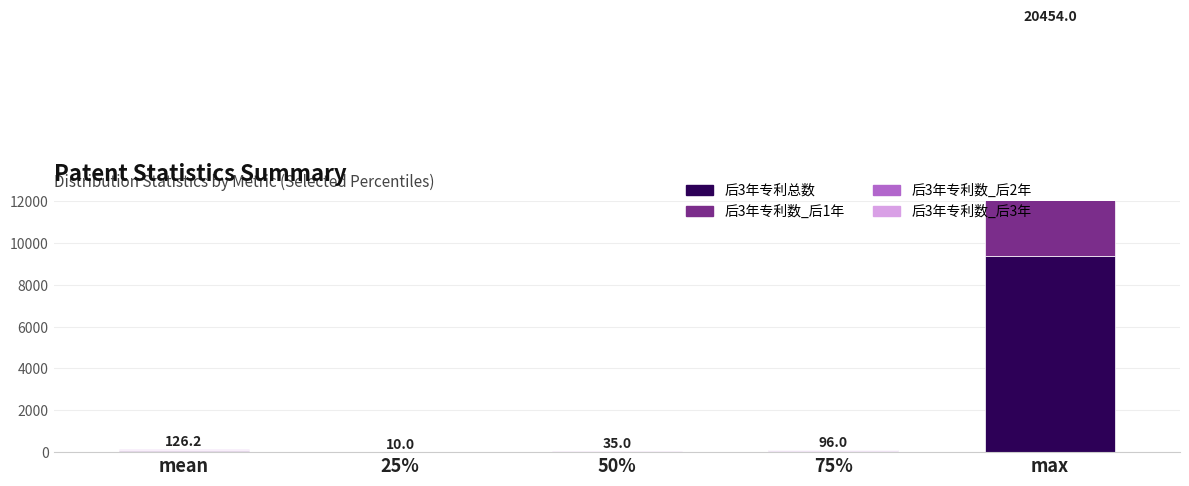

What is the total value across all series at 50%?

35.0